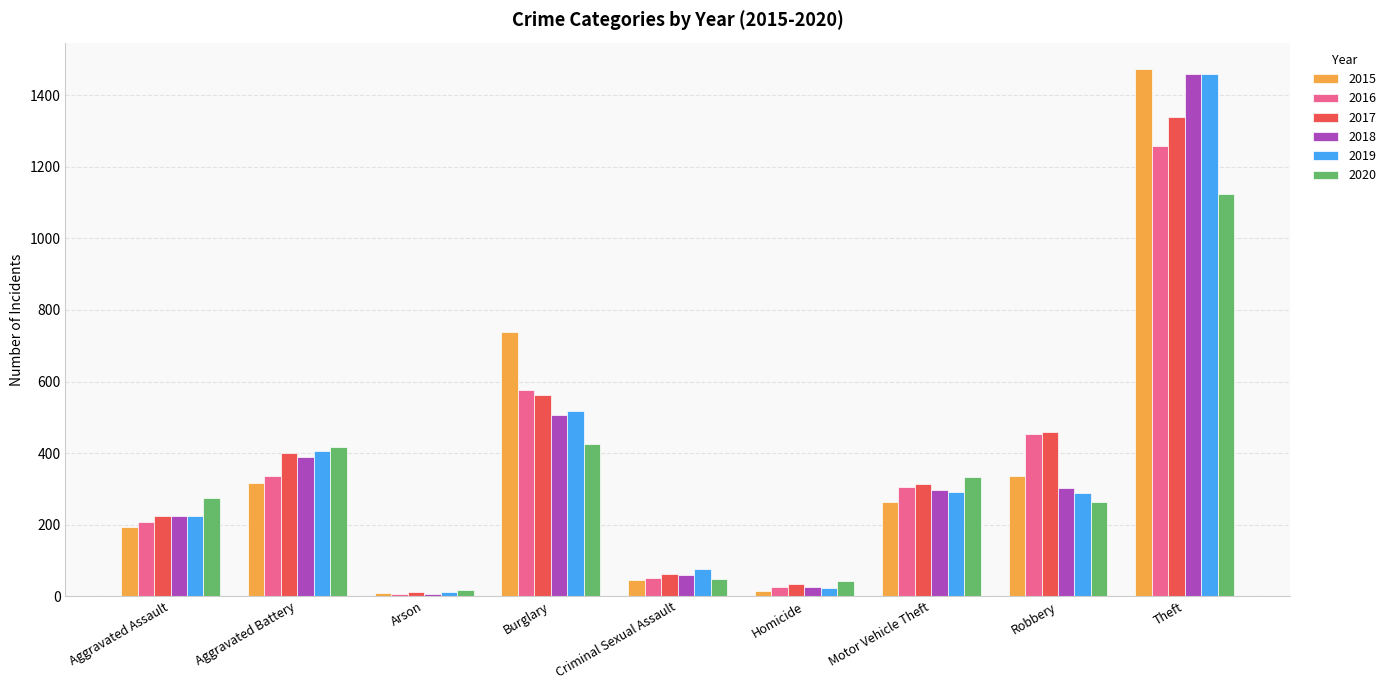

True or false: 2015 has a value of 194 at Aggravated Assault.

True